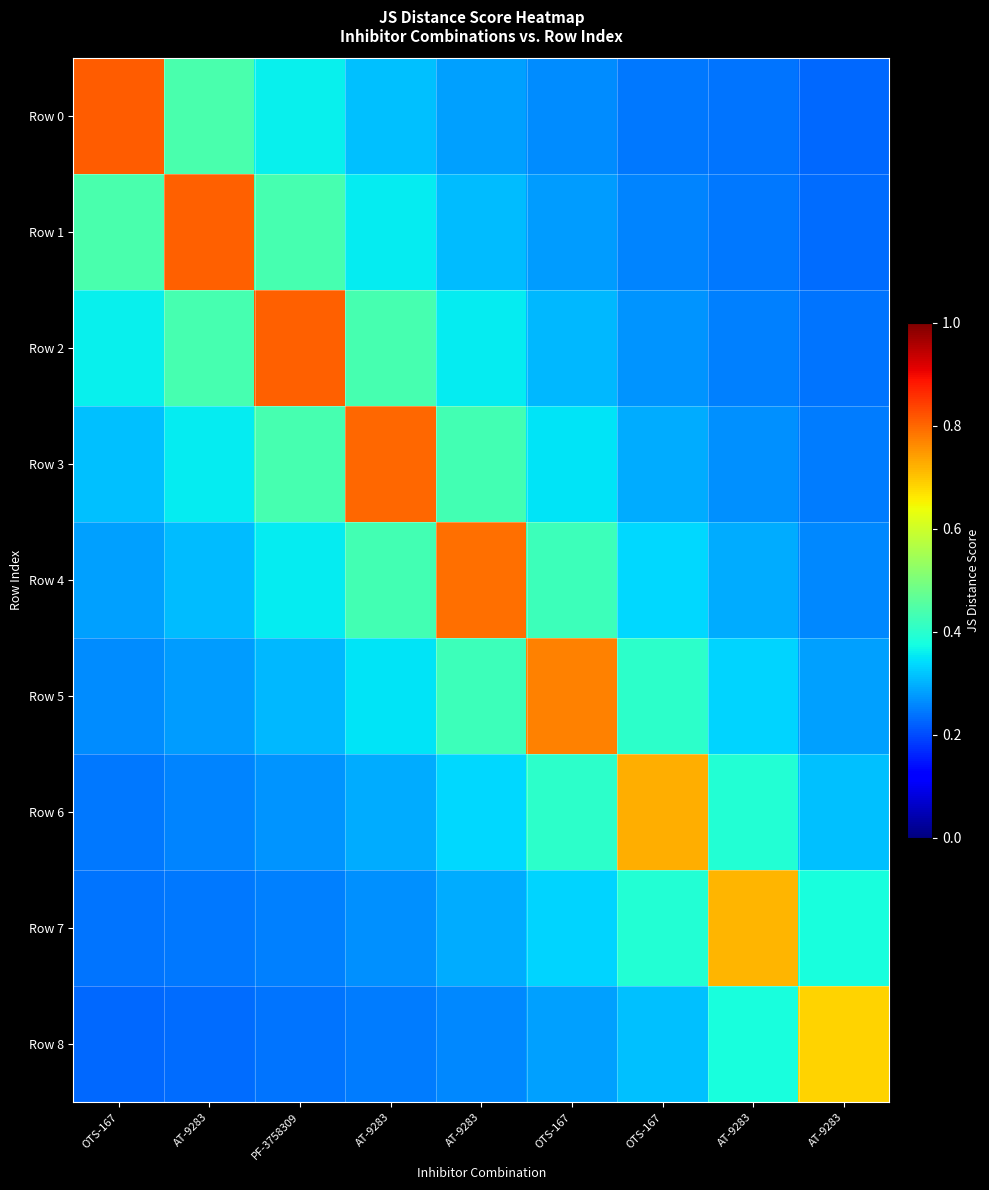

Rank the series by their maximum value, from lowest to highest.

Row 8, Row 7, Row 6, Row 5, Row 4, Row 3, Row 2, Row 1, Row 0